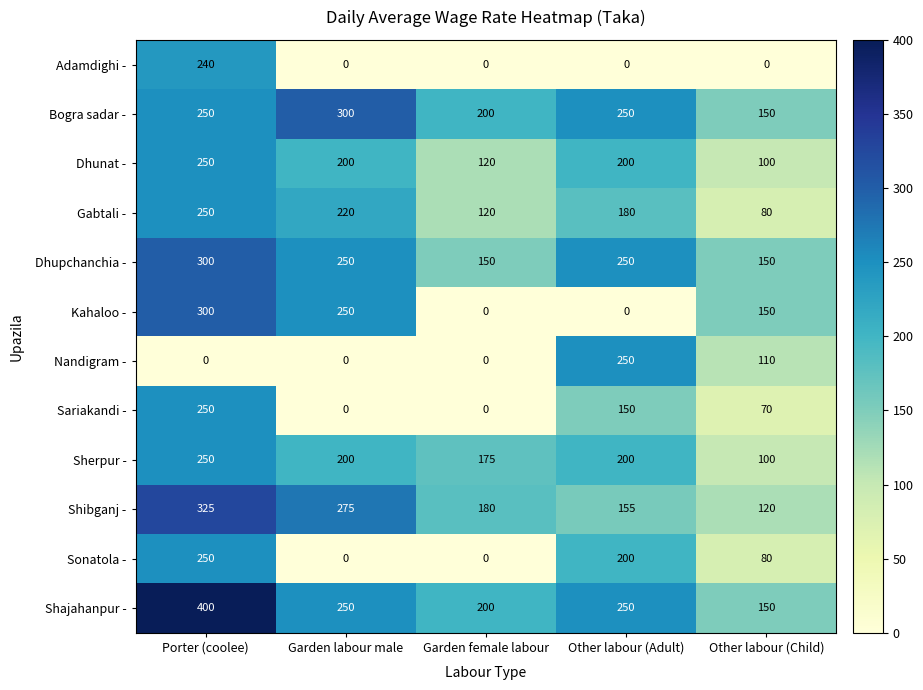

True or false: Sherpur - has a value of 240 at Garden female labour.

False